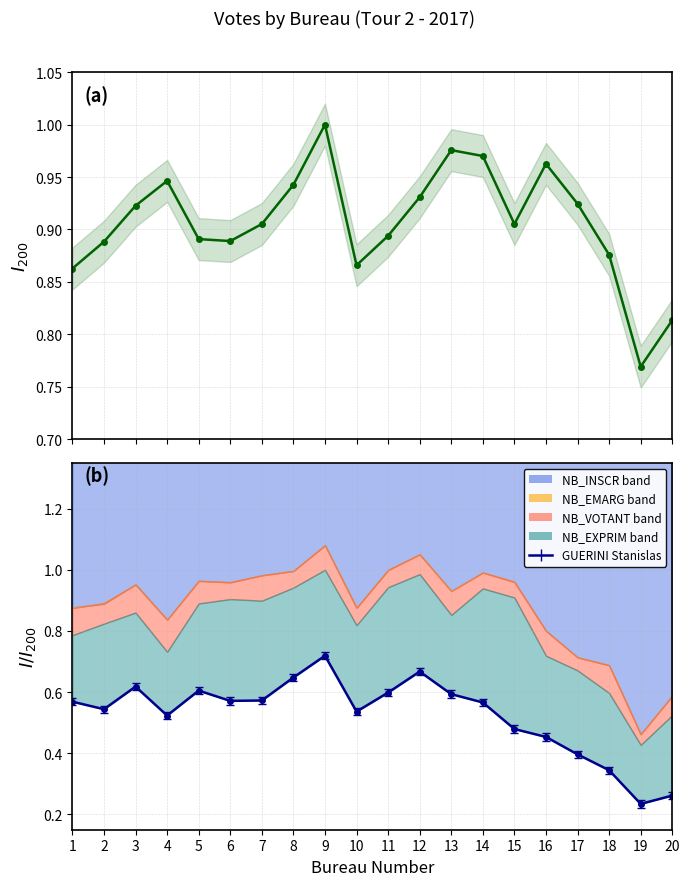

What is the approximate value at 9?

1.0